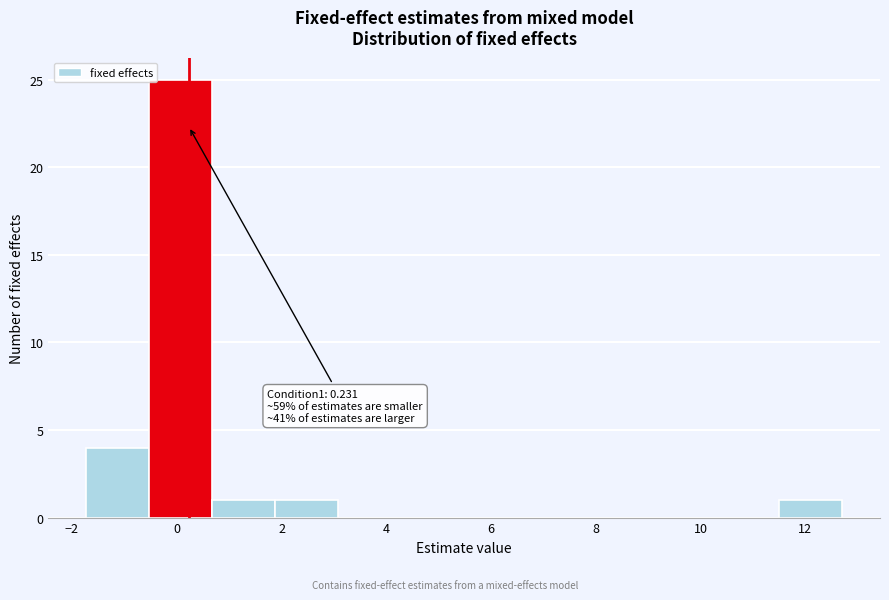

Which range on the x-axis has the tallest bar?

-0.6 to 0.6